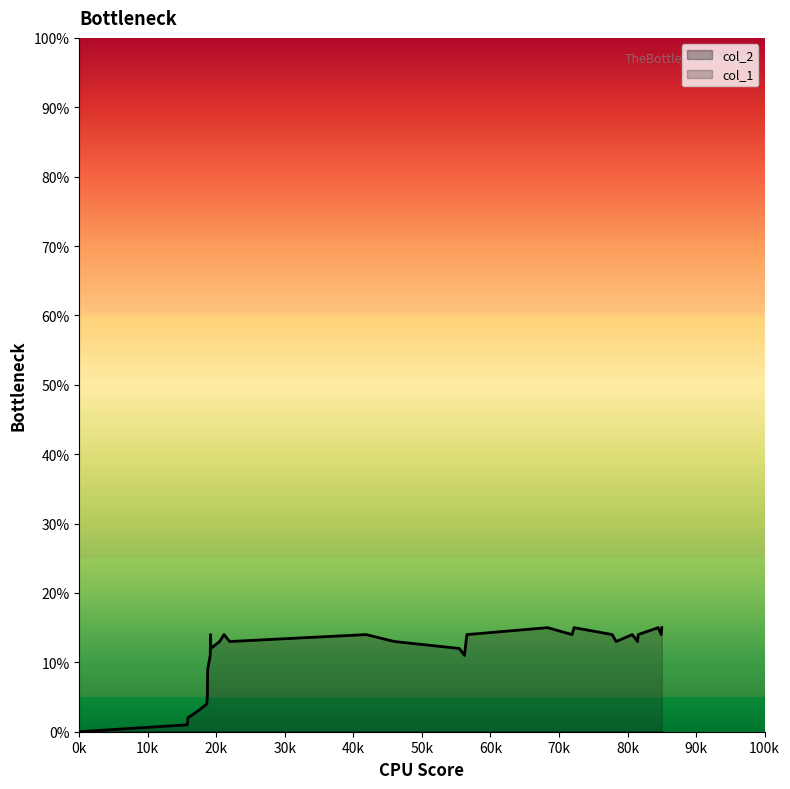

Which series has the largest range (max minus min)?

col_1